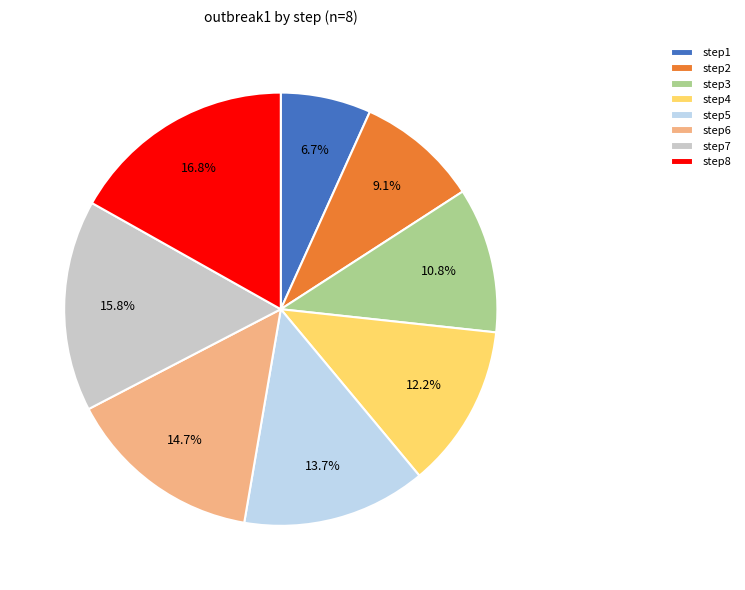

Which has a higher value, step5 or step1?

step5